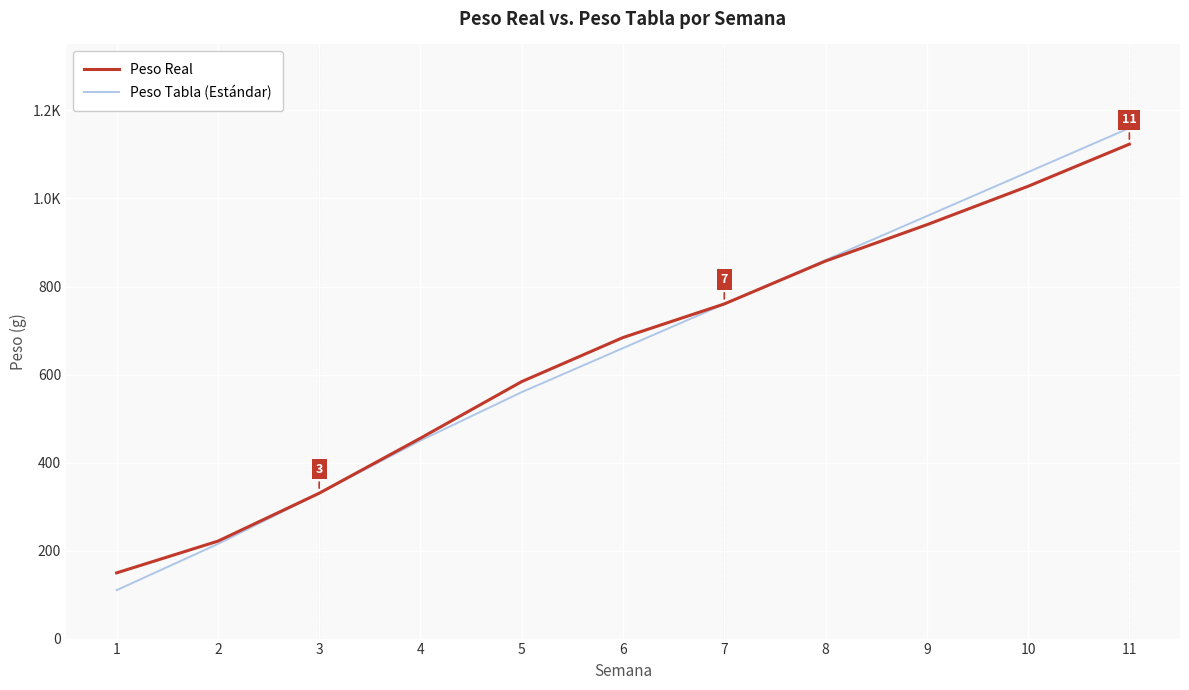

Is this an area chart (filled region under the line)?

No